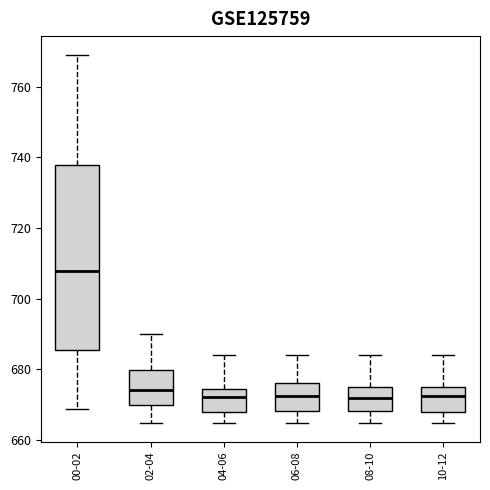

Where does the median line of the box for 06-08 sit on the y-axis? The values are not printed on the chart, so give them approximately, as read against the axis.

672